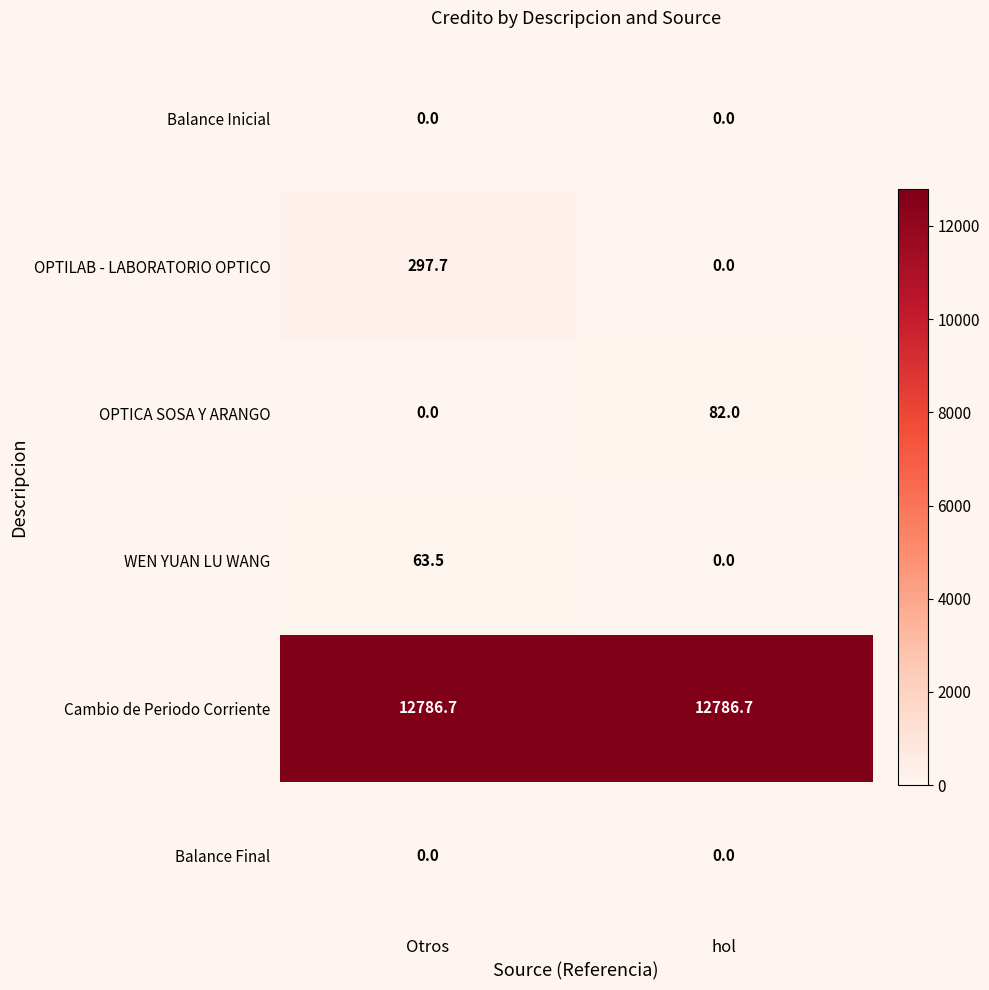

Which series has the largest total across all categories?

Cambio de Periodo Corriente